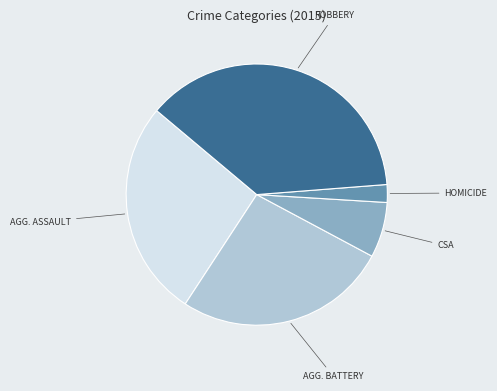

Is there any slice that represents more than half of the pie?

No